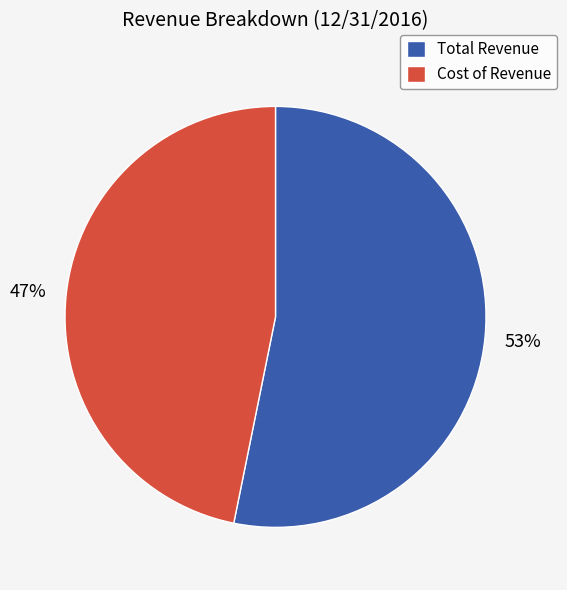

How many slices are in this pie chart?

2